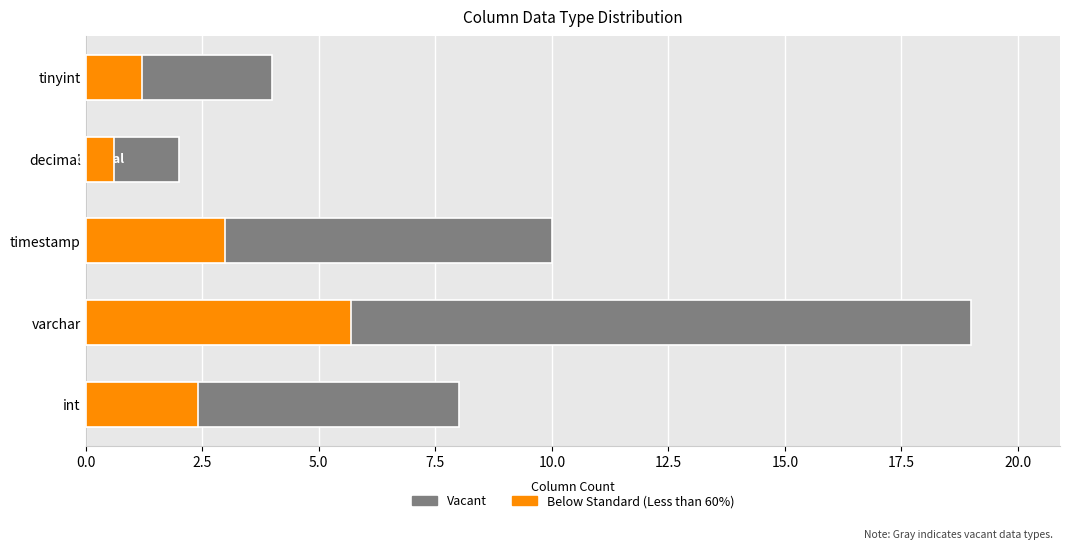

Is the value of Vacant at decimal greater than the value of Below Standard (Less than 60%) at int?

No